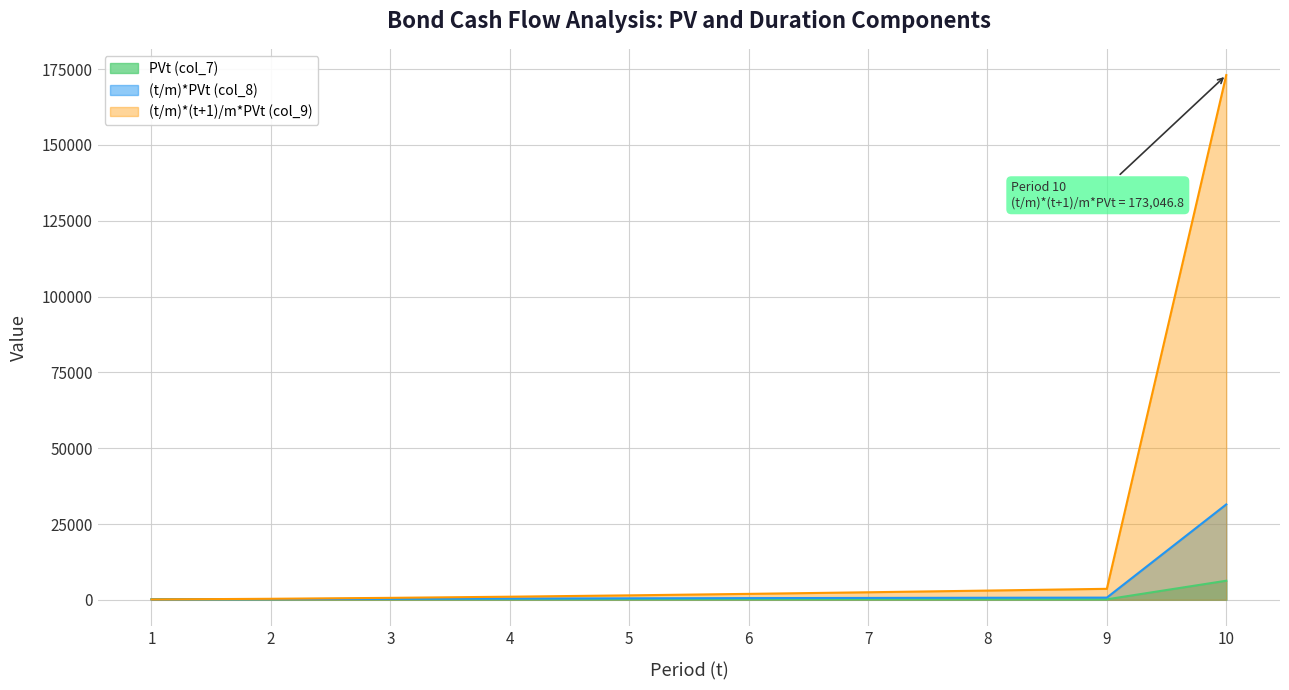

How many data points in (t/m)*(t+1)/m*PVt (col_9) are less than 1958?

5